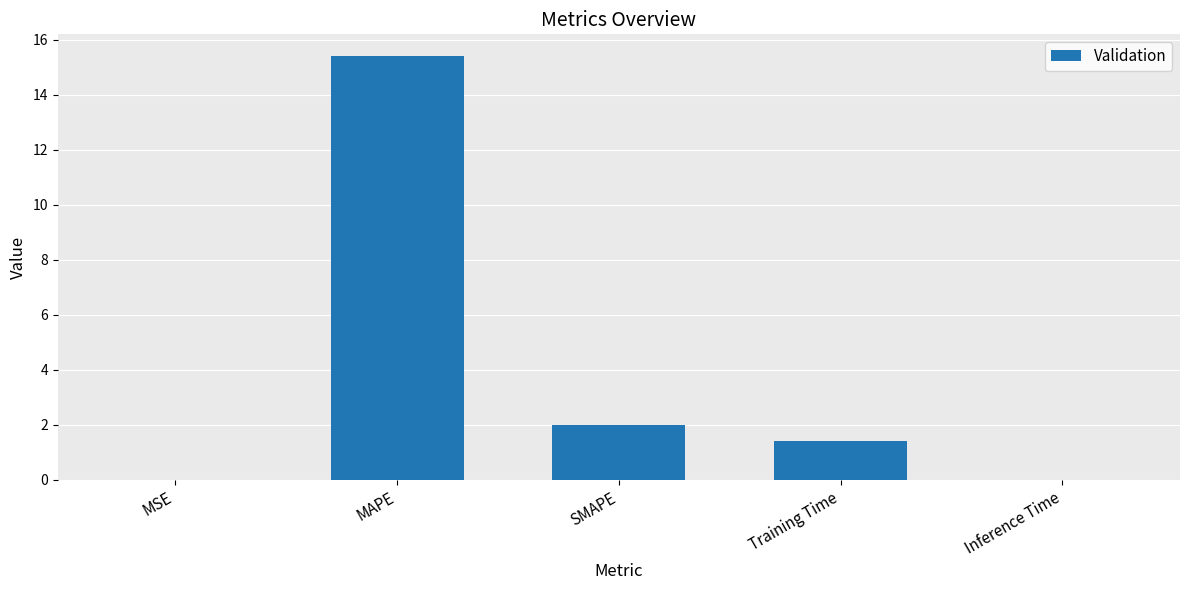

What value does the data have at Training Time?

1.4